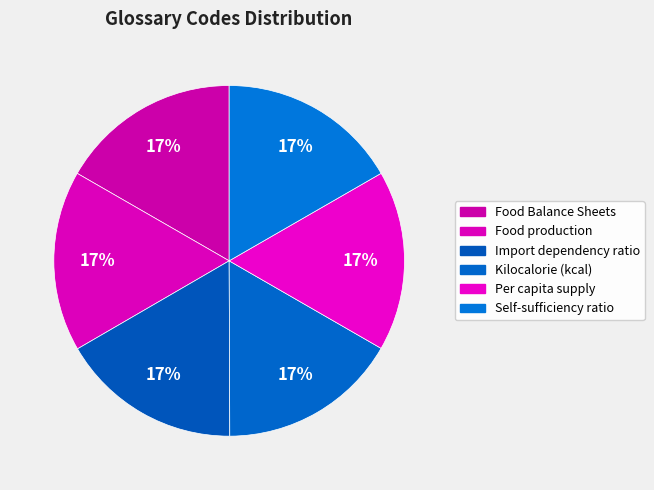

Count the number of slices in the pie.

6